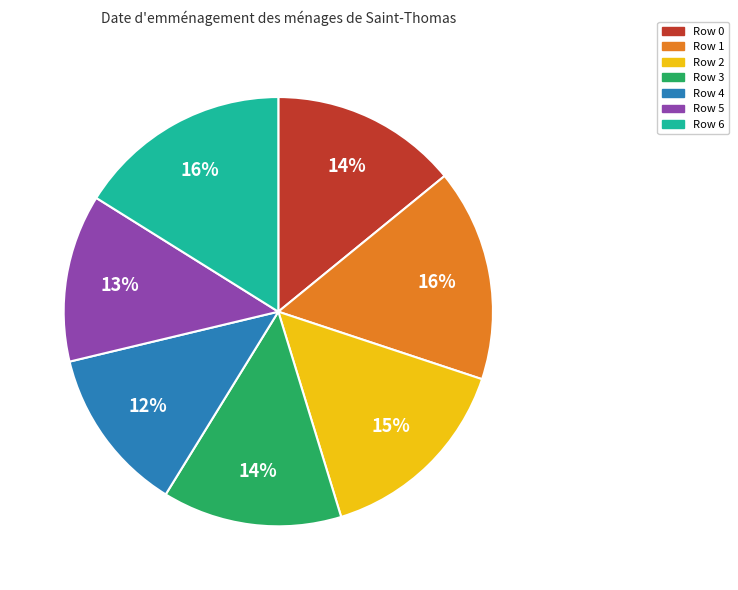

Does any single category account for the majority?

No